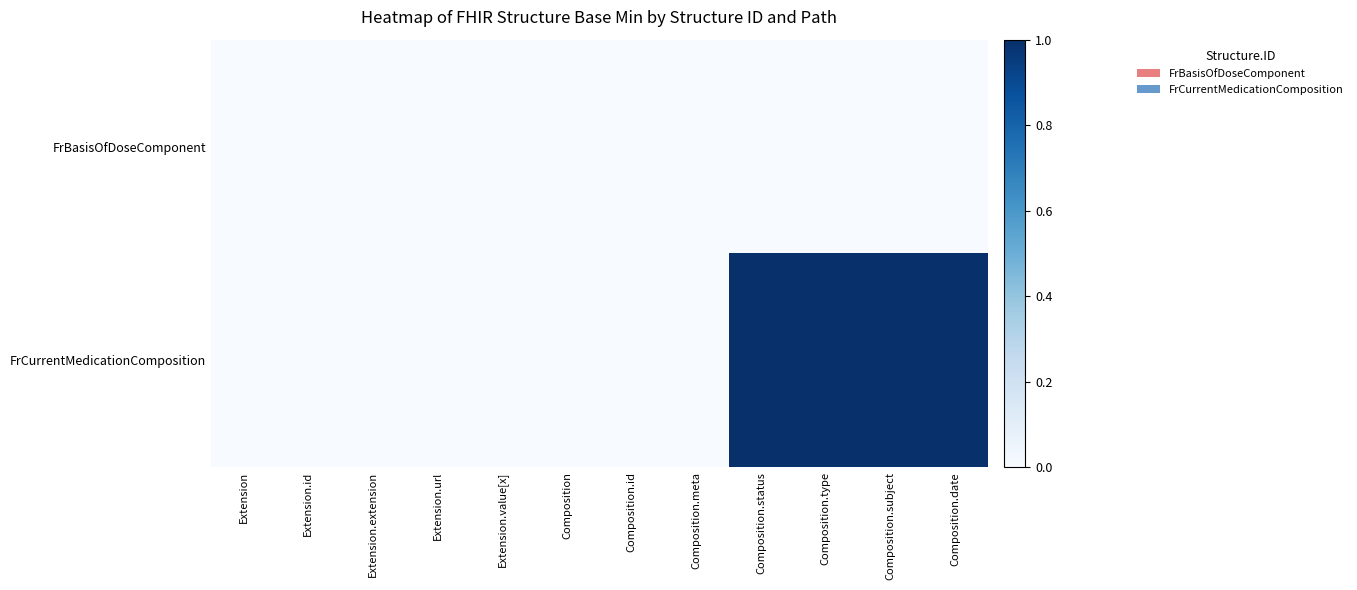

Rank the series by their maximum value, from highest to lowest.

FrCurrentMedicationComposition, FrBasisOfDoseComponent